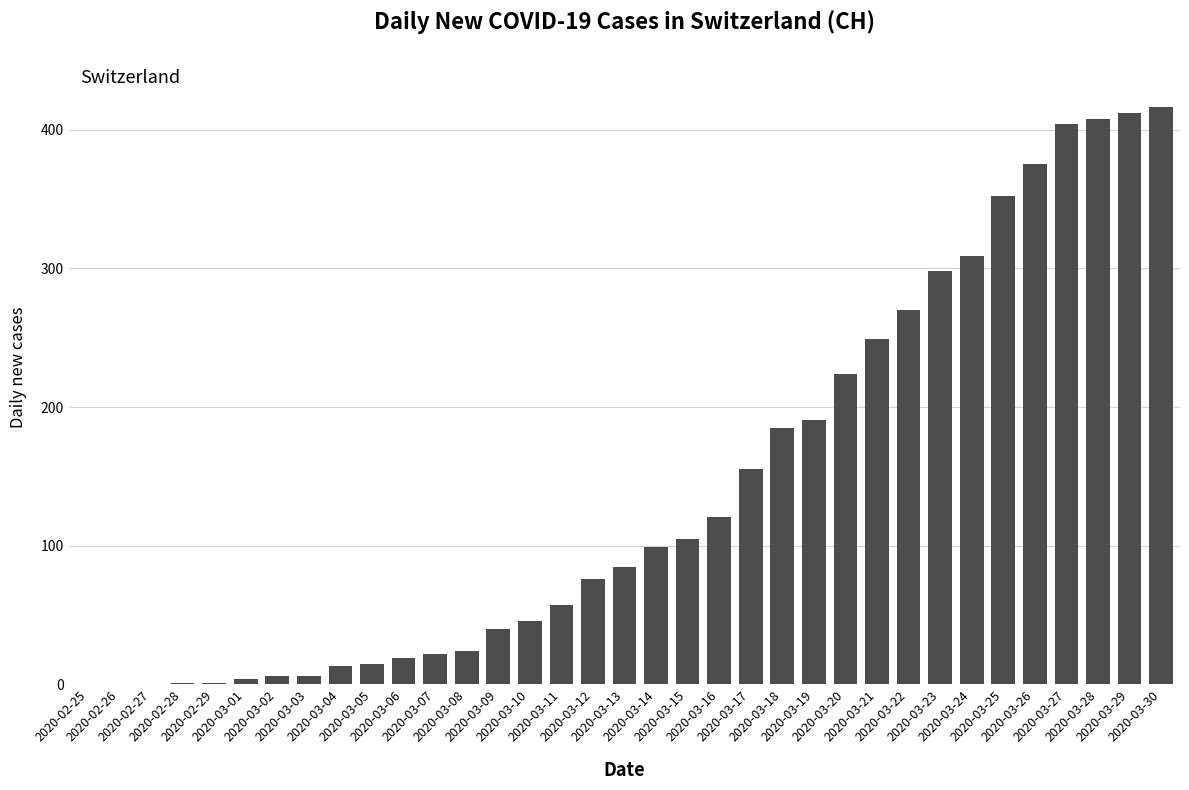

What is the sum of all values?

4988